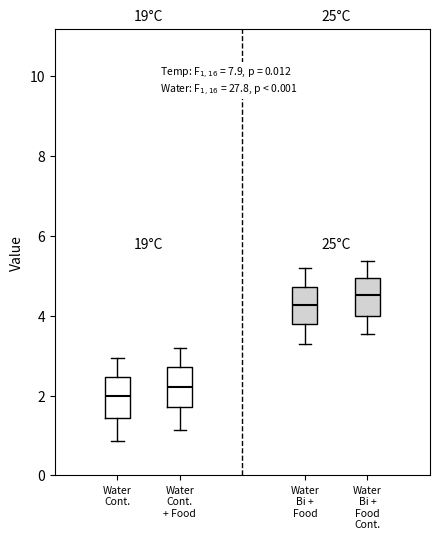

Where does the median line of the box for Water Bi + Food sit on the y-axis? The values are not printed on the chart, so give them approximately, as read against the axis.

4.2